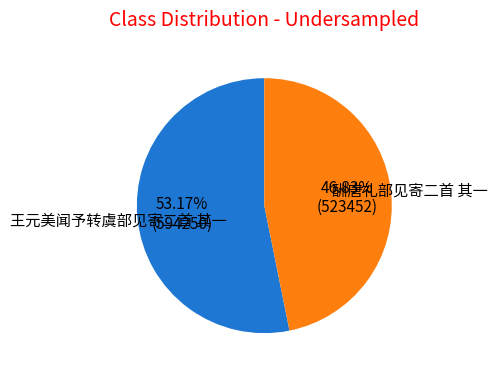

How many slices are in this pie chart?

2